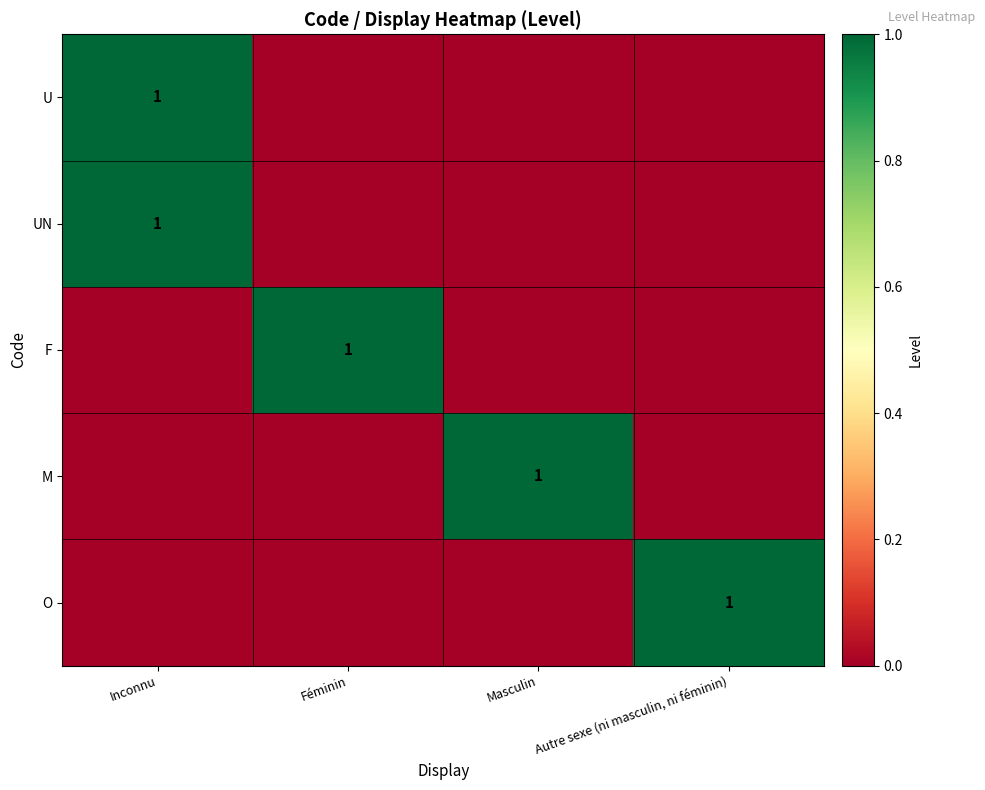

Is it true that UN equals 1 at Inconnu?

True